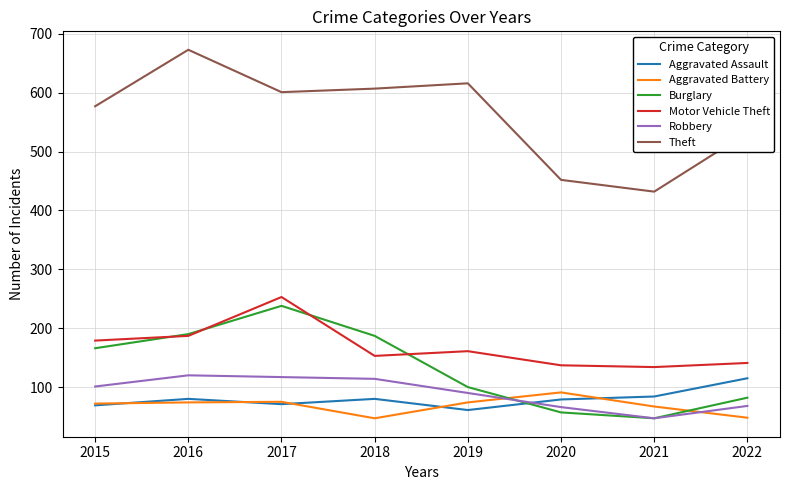

Which series has the largest total across all categories?

Theft